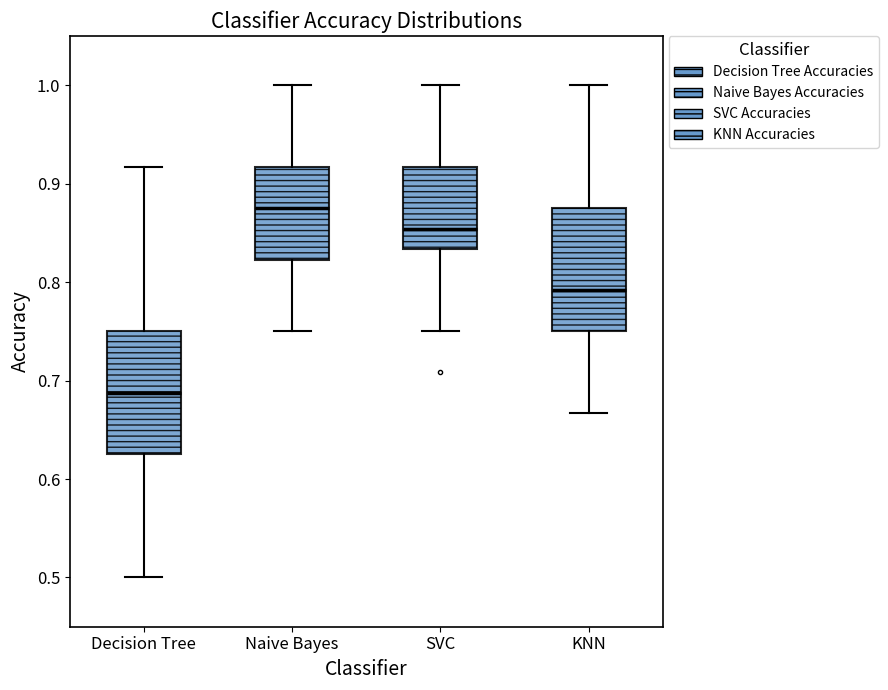

Reading left to right, read every box against the y-axis: the position of its median line, the range the box covers, and the ends of its whiskers. The values are not printed on the chart, so give them approximately, as read against the axis.

Decision Tree: median 0.69, box 0.63 to 0.75, whiskers 0.50 to 0.92
Naive Bayes: median 0.88, box 0.82 to 0.92, whiskers 0.75 to 1.00
SVC: median 0.85, box 0.83 to 0.92, whiskers 0.75 to 1.00
KNN: median 0.79, box 0.75 to 0.88, whiskers 0.67 to 1.00